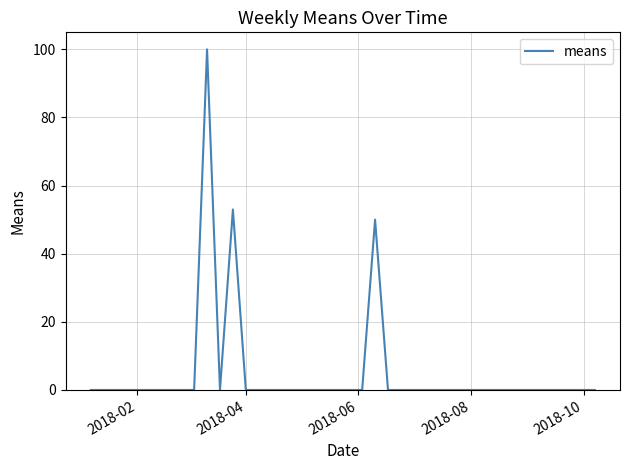

What is the difference between the maximum and minimum values?

100